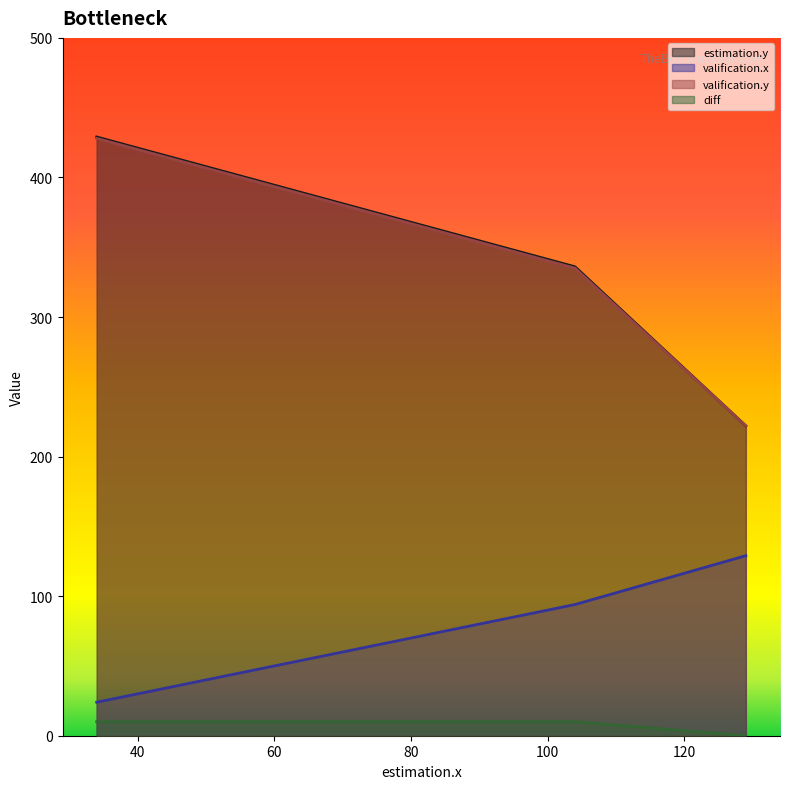

List the labels in order of valification.x value, smallest first.

34, 104, 129